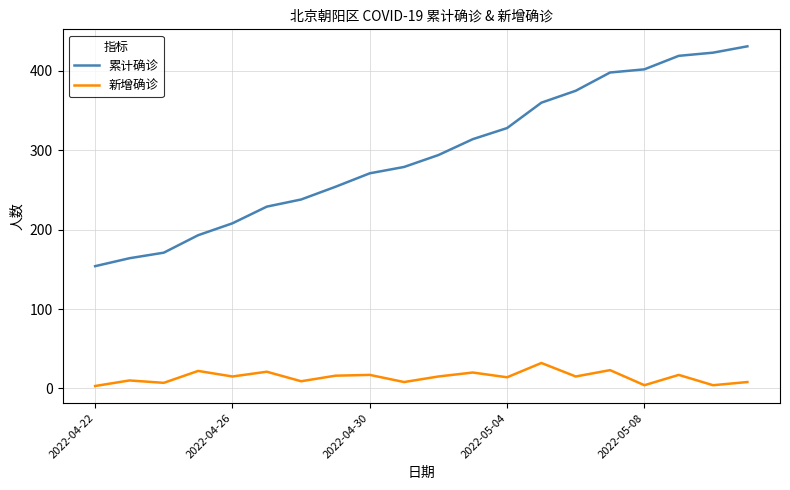

Which series has the widest spread of values?

累计确诊